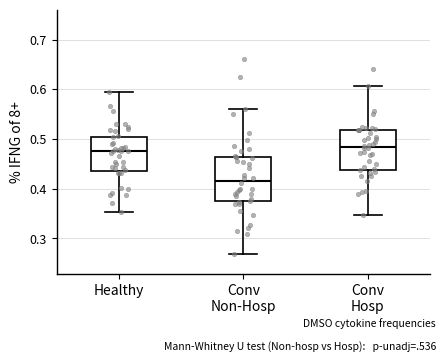

Which box has the lowest median line?

Conv Non-Hosp